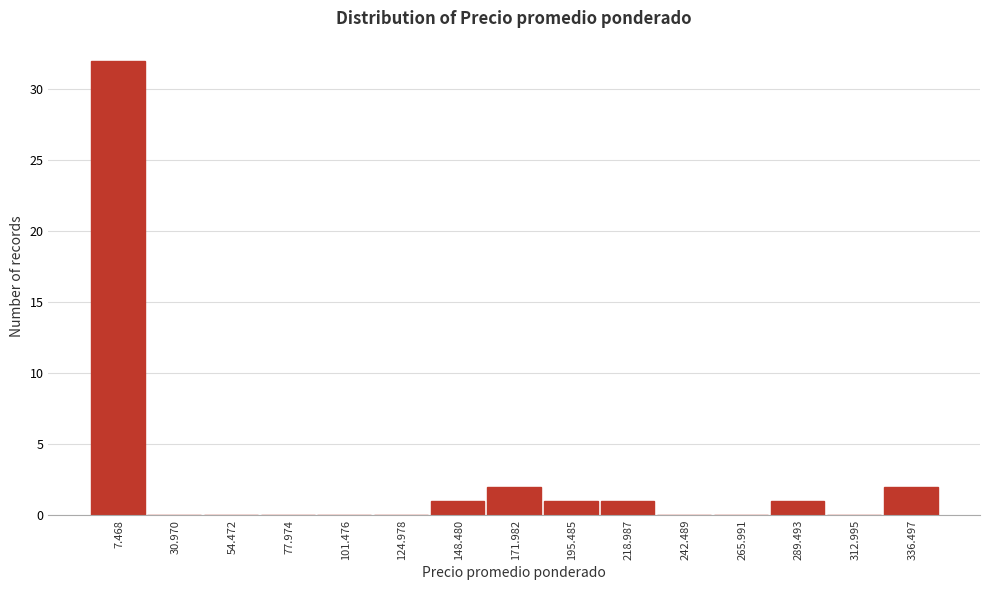

Reading right to left, transcribe all the data shown in this chart.

336.497=2	312.995=0	289.493=1	265.991=0	242.489=0	218.987=1	195.485=1	171.982=2	148.480=1	124.978=0	101.476=0	77.974=0	54.472=0	30.970=0	7.468=32